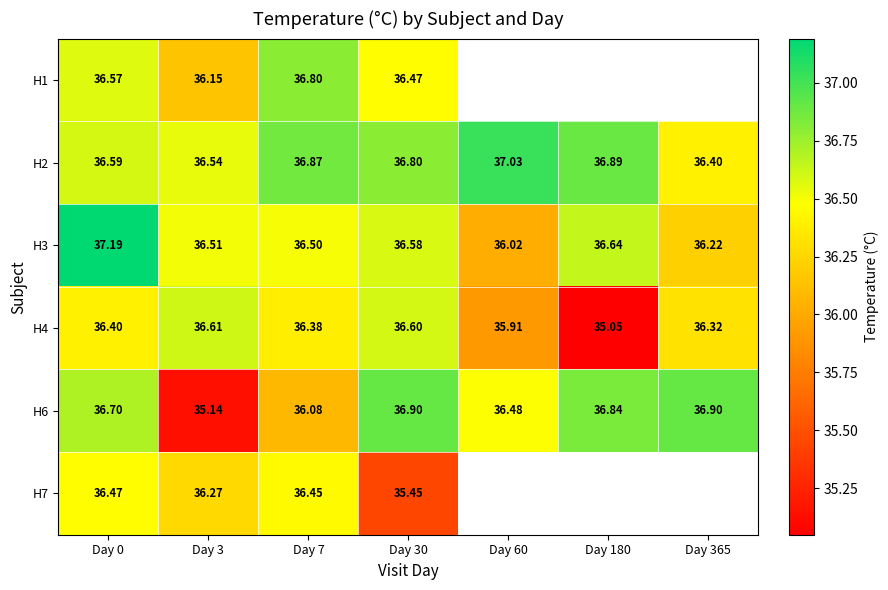

What is the average value of the H3 series?

36.5